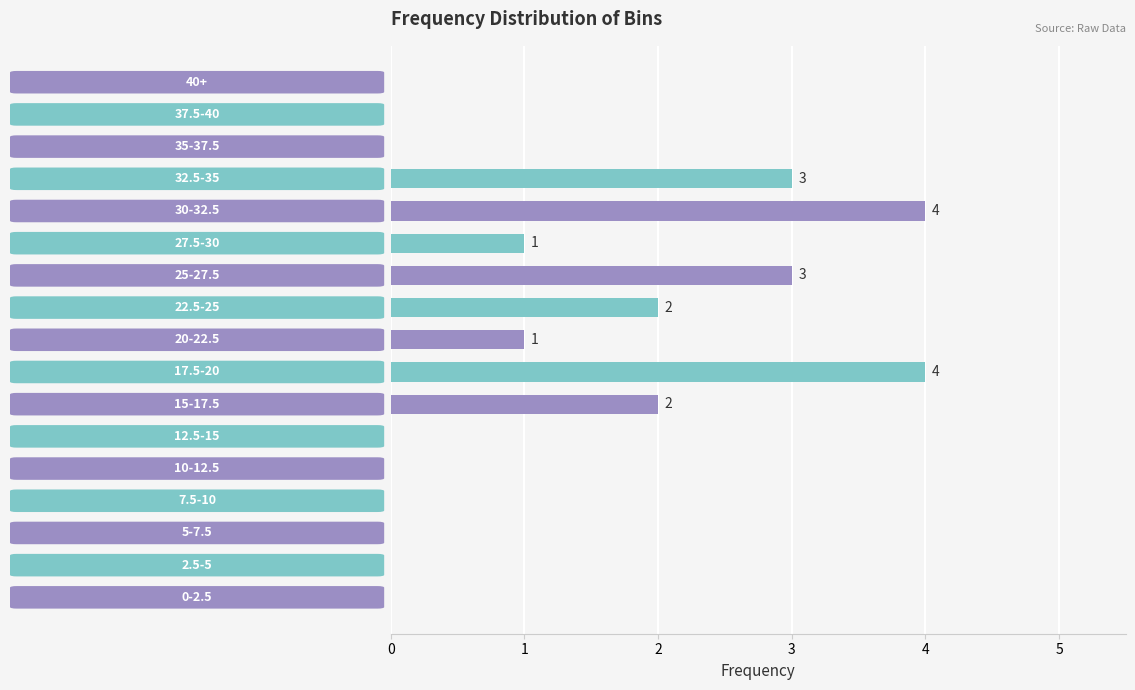

What is the sum of all values?

20